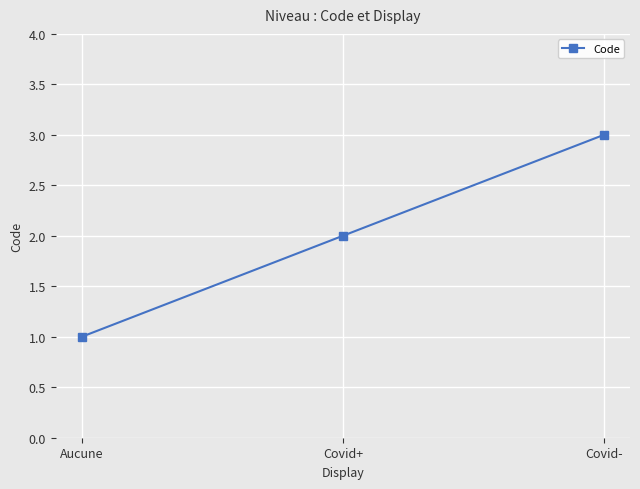

What is the smallest value displayed?

1